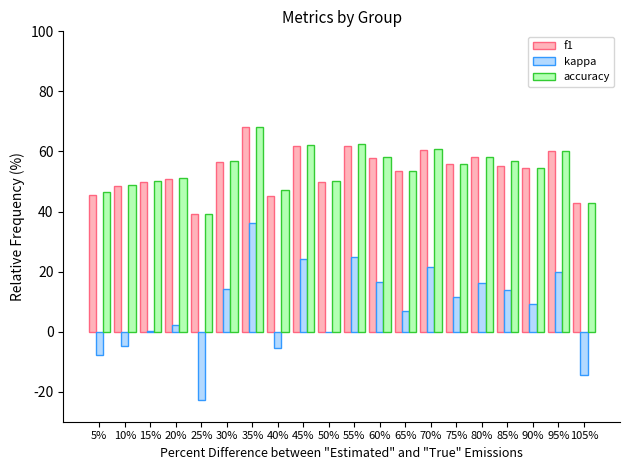

The value of kappa at 40% is -5.6. True or false?

True